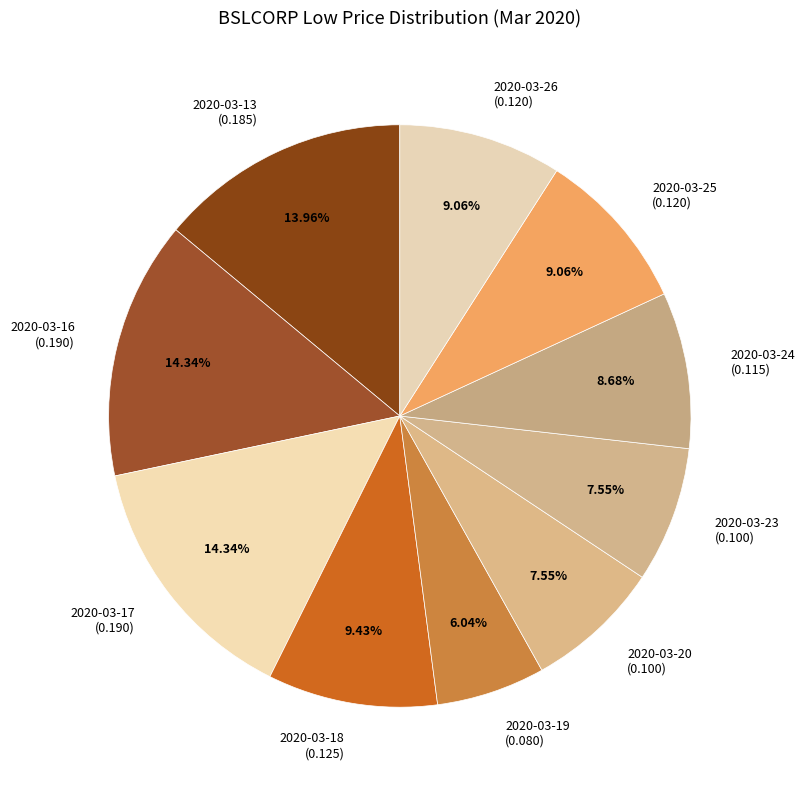

Between 2020-03-24 (0.115) and 2020-03-18 (0.125), which is larger?

2020-03-18 (0.125)